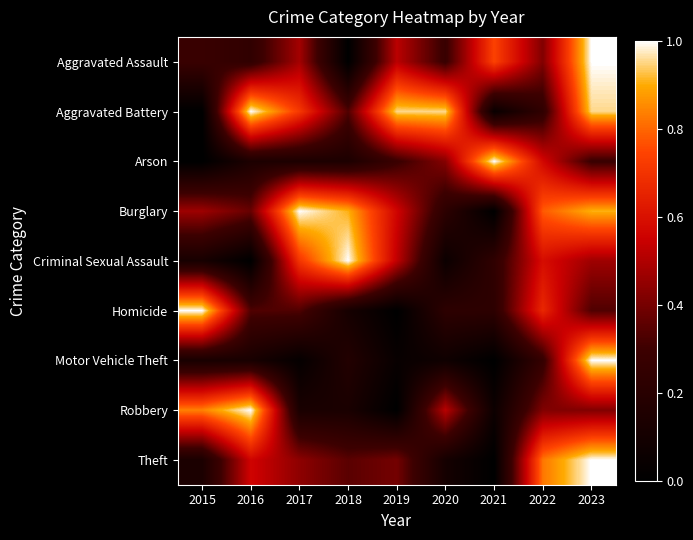

Reading left to right, transcribe all the data shown in this chart.

Aggravated Assault: 2015=0.3	2016=0.2	2017=0.5	2018=0.0	2019=0.5	2020=0.3	2021=0.7	2022=0.4	2023=1.0
Aggravated Battery: 2015=0.0	2016=1.0	2017=0.7	2018=0.3	2019=1.0	2020=1.0	2021=0.0	2022=0.2	2023=1.0
Arson: 2015=0.0	2016=0.1	2017=0.1	2018=0.1	2019=0.3	2020=0.4	2021=1.0	2022=0.6	2023=0.3
Burglary: 2015=0.5	2016=0.4	2017=1.0	2018=0.9	2019=0.6	2020=0.2	2021=0.0	2022=0.8	2023=0.9
Criminal Sexual Assault: 2015=0.1	2016=0.0	2017=0.7	2018=1.0	2019=0.5	2020=0.1	2021=0.2	2022=0.6	2023=0.5
Homicide: 2015=1.0	2016=0.3	2017=0.3	2018=0.1	2019=0.0	2020=0.2	2021=0.2	2022=0.7	2023=0.3
Motor Vehicle Theft: 2015=0.1	2016=0.1	2017=0.0	2018=0.2	2019=0.0	2020=0.1	2021=0.0	2022=0.3	2023=1.0
Robbery: 2015=0.8	2016=1.0	2017=0.1	2018=0.1	2019=0.0	2020=0.5	2021=0.1	2022=0.4	2023=0.4
Theft: 2015=0.1	2016=0.6	2017=0.4	2018=0.4	2019=0.4	2020=0.1	2021=0.0	2022=0.8	2023=1.0